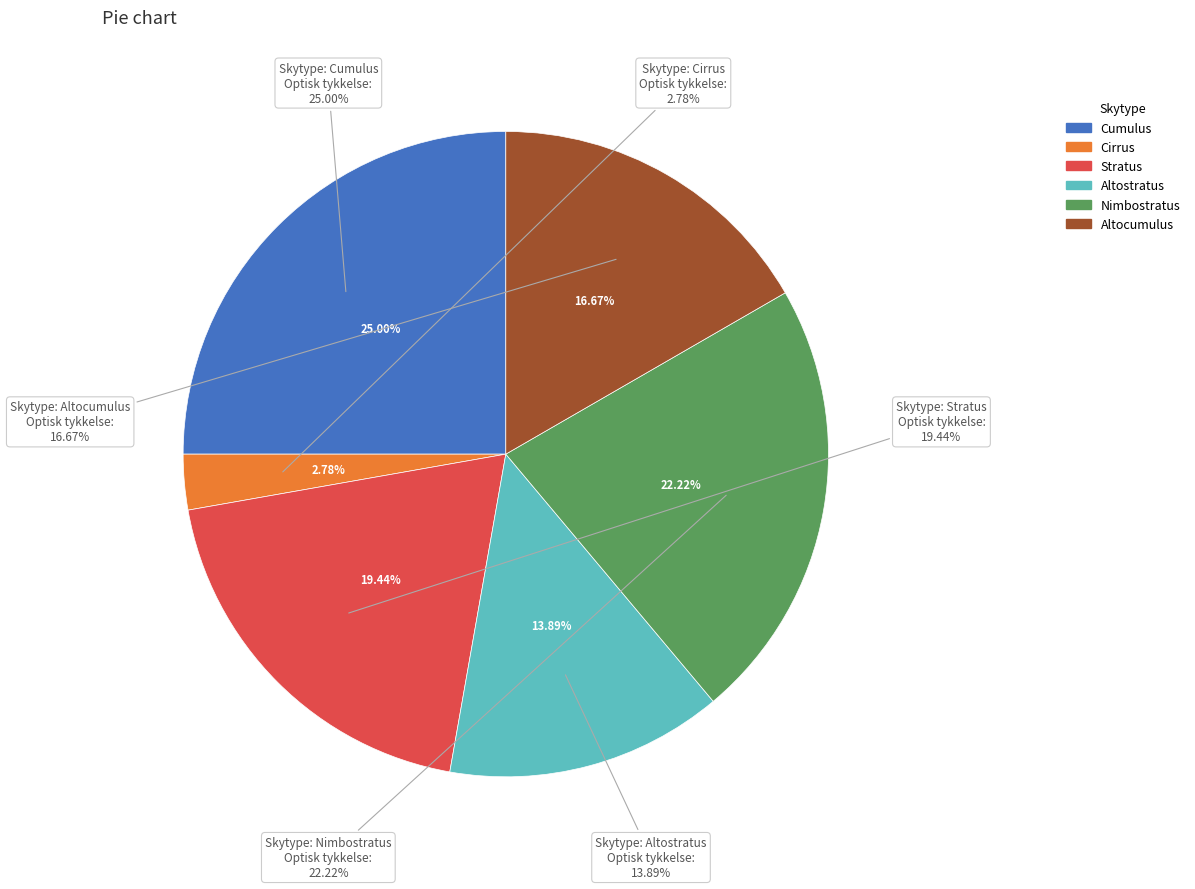

Does Cirrus represent more than half of the total?

No